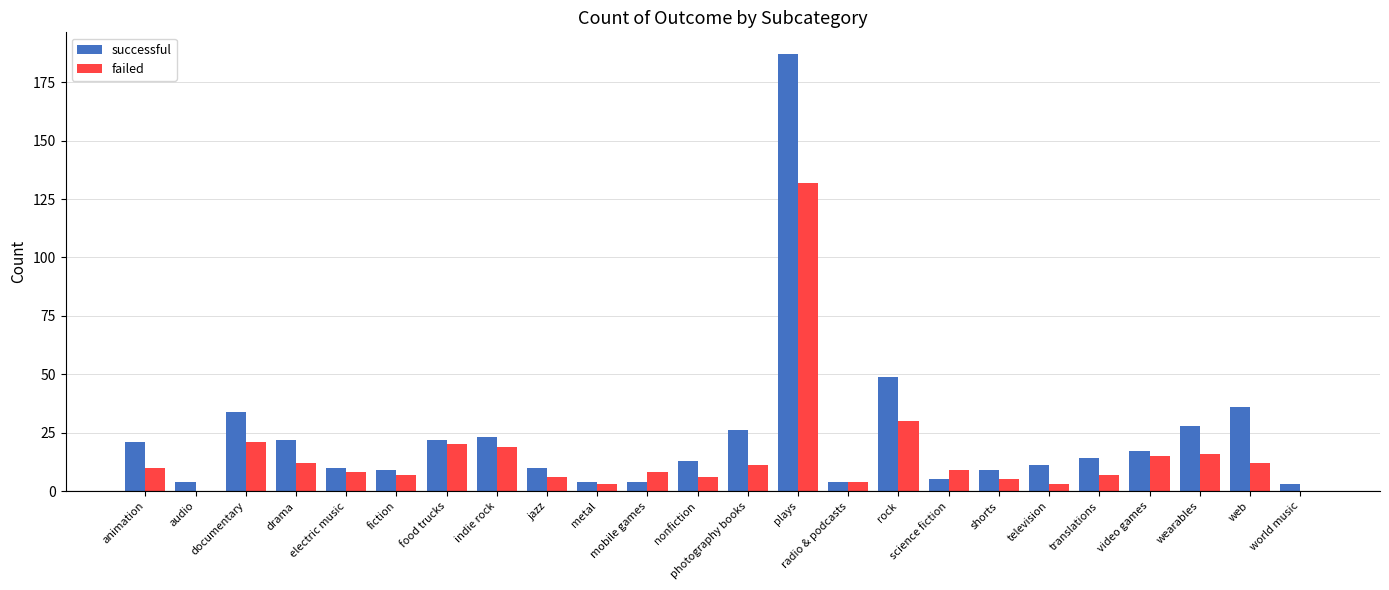

Which series has the largest total across all categories?

successful